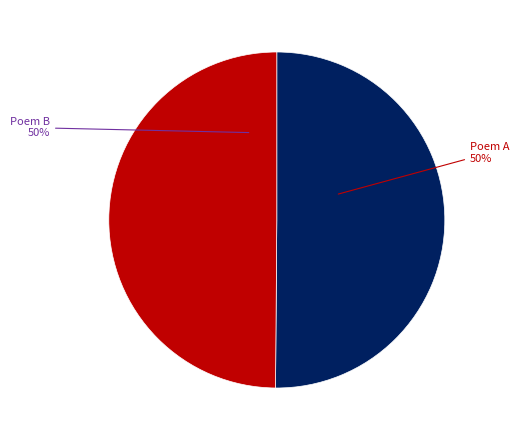

To the nearest percent, what is the average slice percentage?

50%